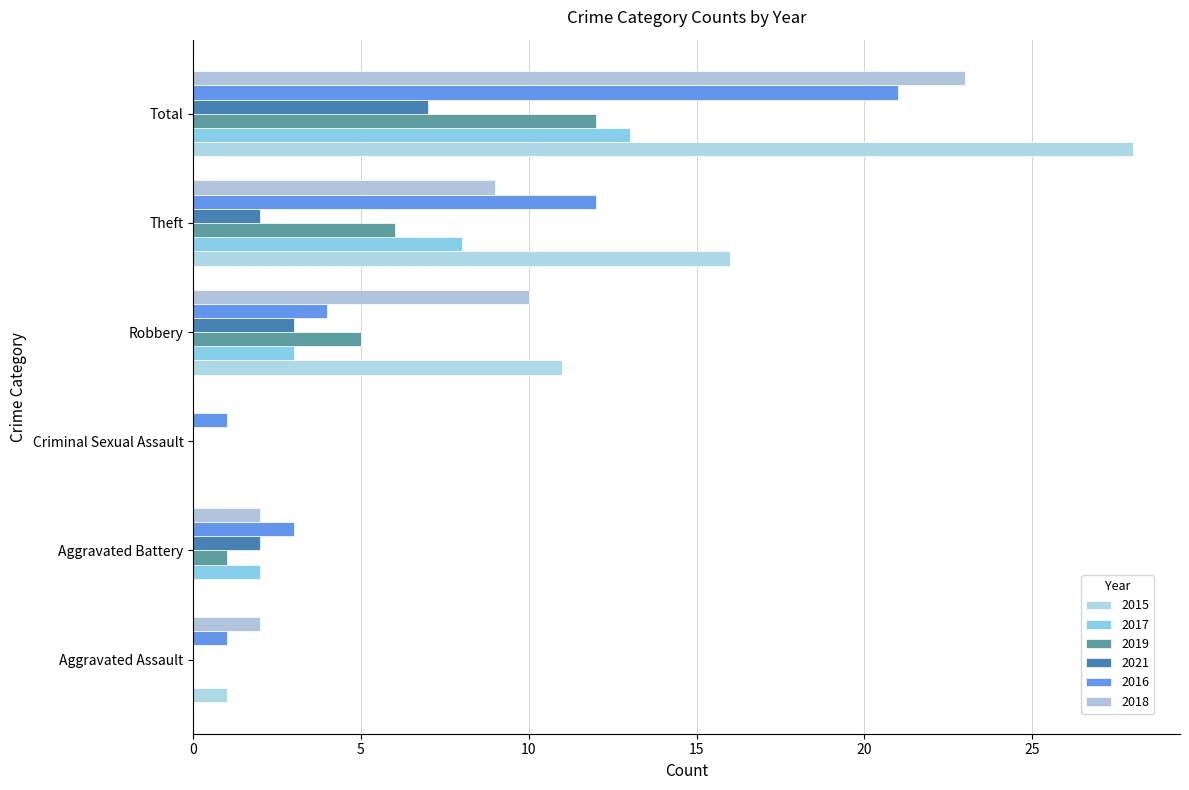

Are the bars grouped side by side (vs. stacked)?

Yes